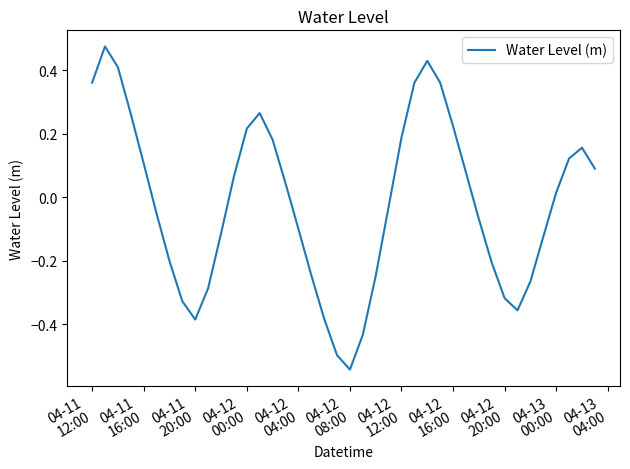

What is the difference between the maximum and minimum values?

1.0